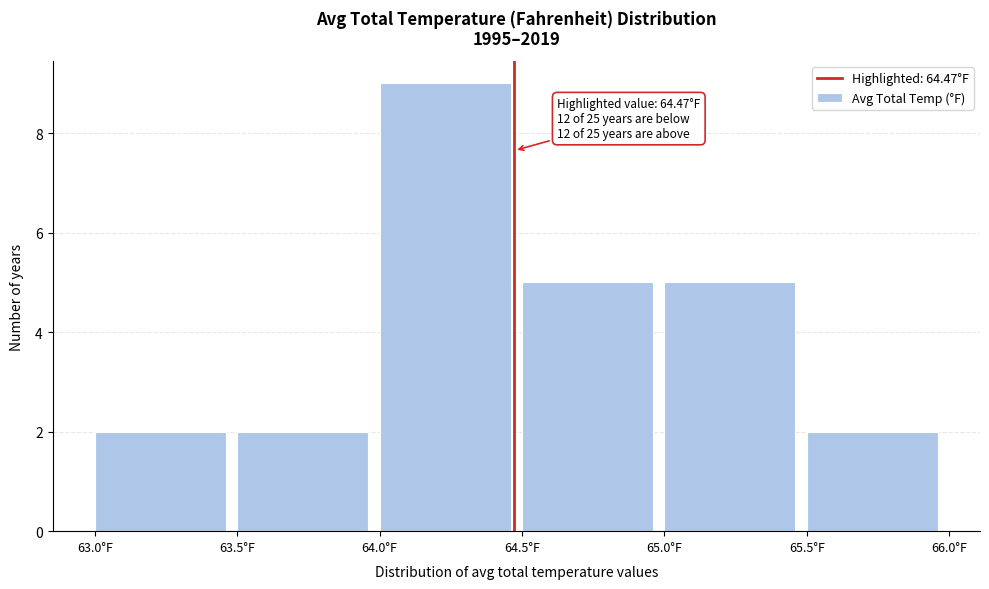

Which range on the x-axis has the tallest bar?

64.0 to 64.5